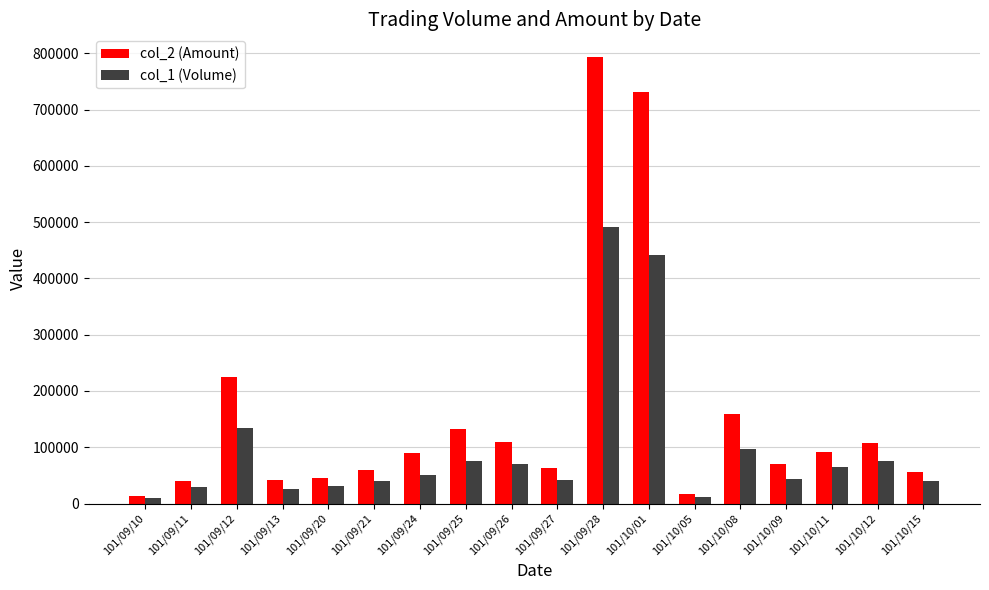

Is it true that col_2 (Amount) equals 59100 at 101/09/21?

True